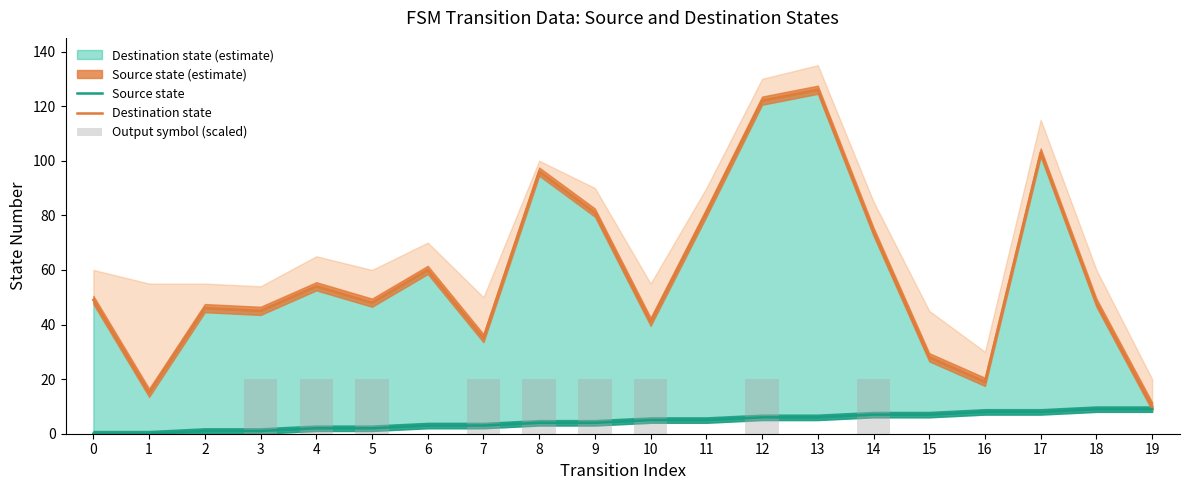

Rank the series at 19 from lowest to highest value.

Output symbol (scaled), Source state, Destination state